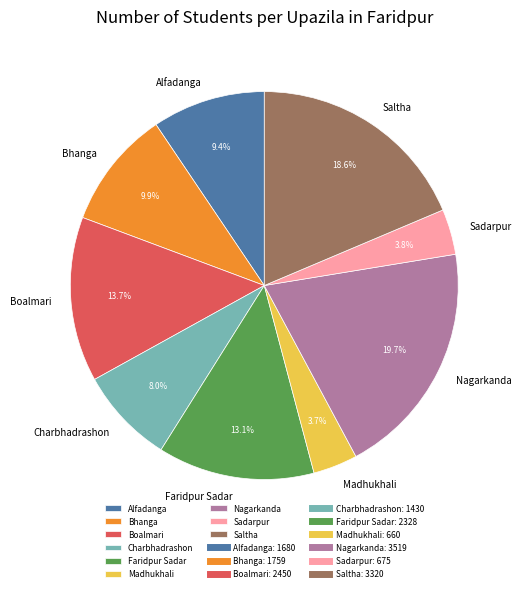

Which has a higher value, Sadarpur or Alfadanga?

Alfadanga